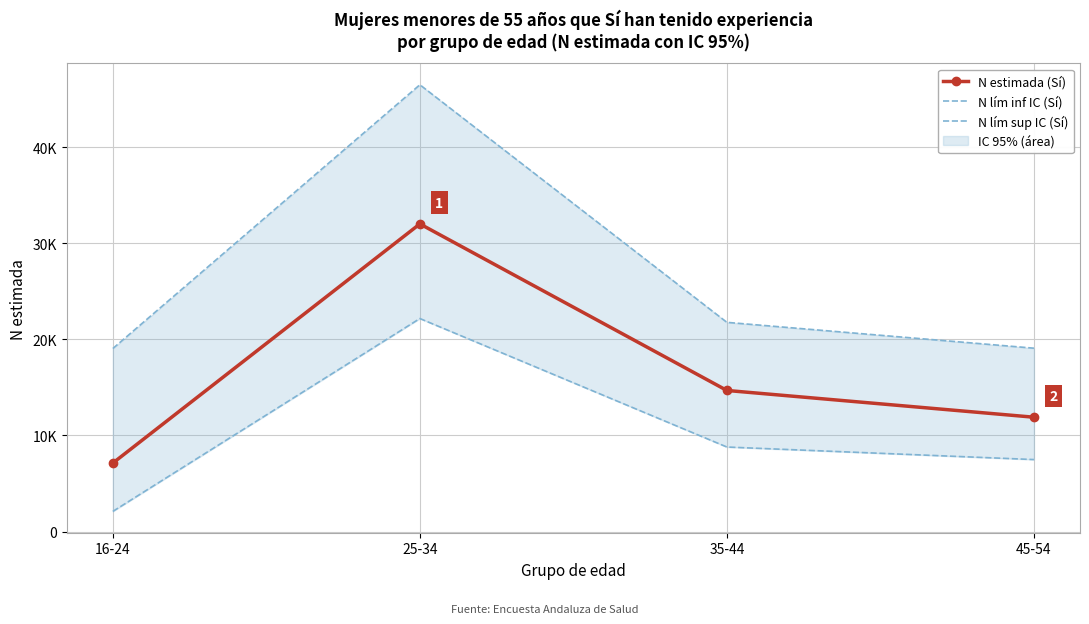

What is the difference between the highest and lowest values at 45-54?

11587